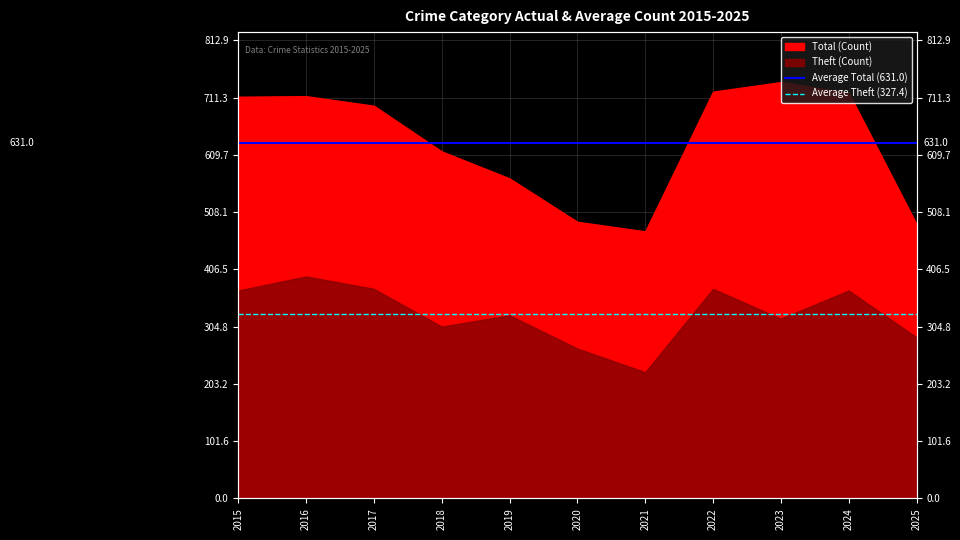

What is the value of the Average Total (631.0) point at the 2nd from the left?

631.0